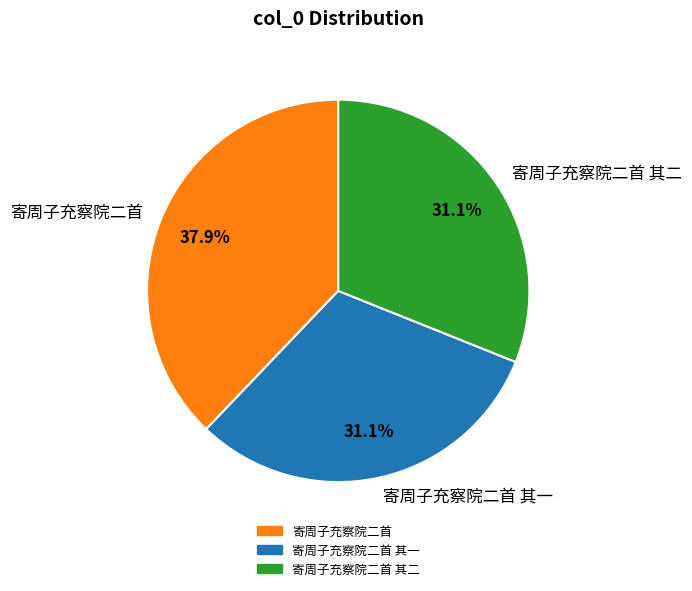

True or false: 寄周子充察院二首 其一 accounts for 31% of the total.

True